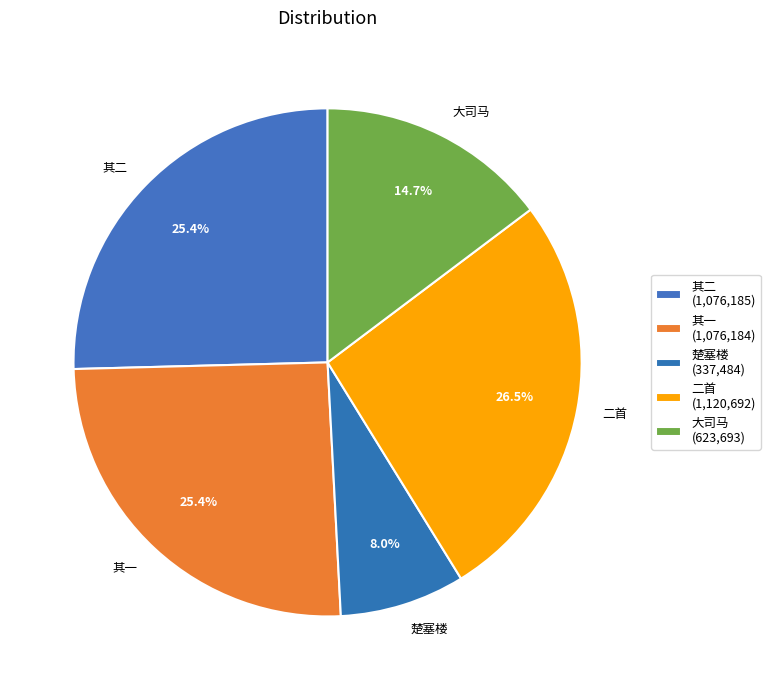

Combined, what portion of the pie is 其二 and 大司马?

40.1%